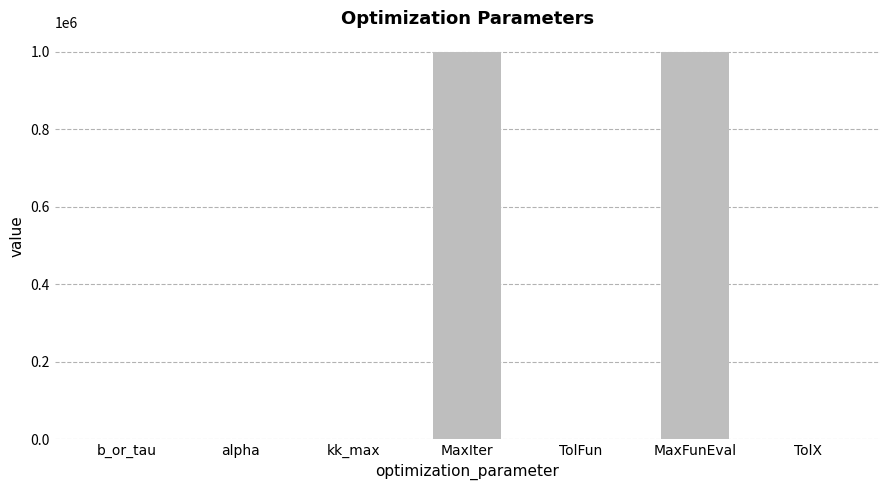

The value at b_or_tau is 1.0. True or false?

True